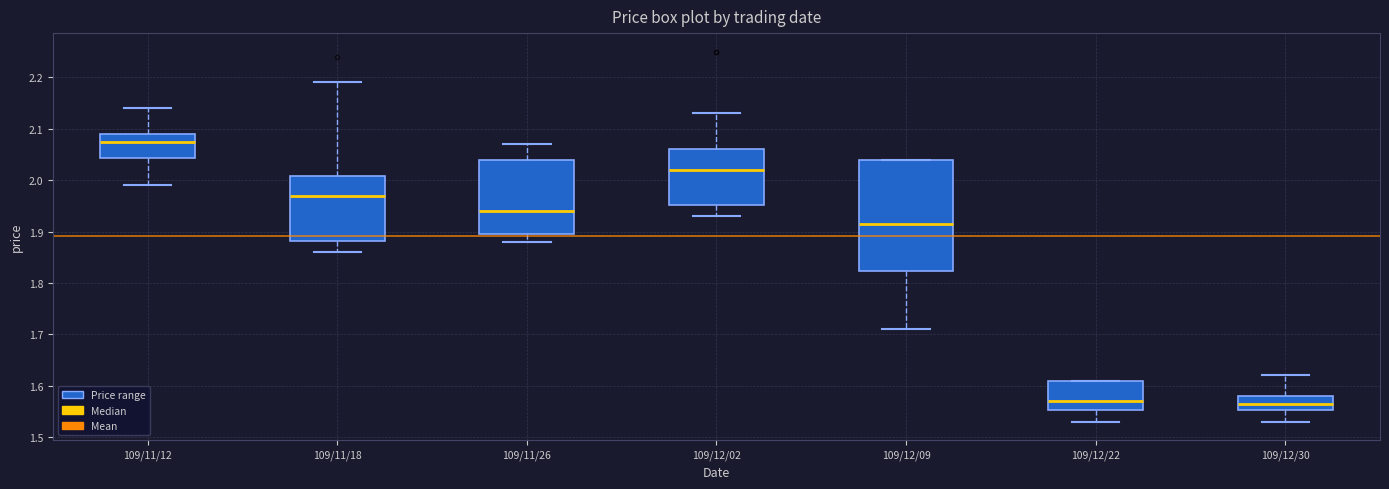

Reading left to right, transcribe this box plot: for each box, give where its median line is, the range the box spans, and where its two whiskers end, as read against the y-axis. The values are not printed on the chart, so give them approximately, as read against the axis.

109/11/12: median 2.08, box 2.04 to 2.09, whiskers 1.99 to 2.14
109/11/18: median 1.97, box 1.88 to 2.01, whiskers 1.86 to 2.19
109/11/26: median 1.94, box 1.90 to 2.04, whiskers 1.88 to 2.07
109/12/02: median 2.02, box 1.95 to 2.06, whiskers 1.93 to 2.13
109/12/09: median 1.92, box 1.82 to 2.04, whiskers 1.71 to 2.04
109/12/22: median 1.57, box 1.55 to 1.61, whiskers 1.53 to 1.61
109/12/30: median 1.57, box 1.55 to 1.58, whiskers 1.53 to 1.62